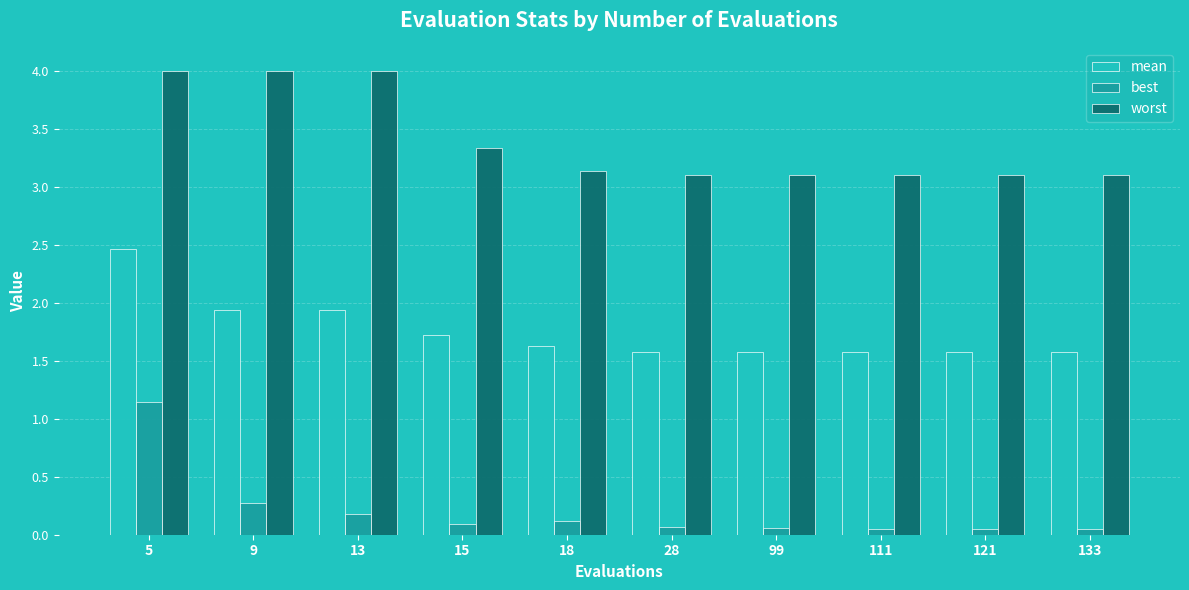

What are all the series names shown in the legend?

mean, best, worst